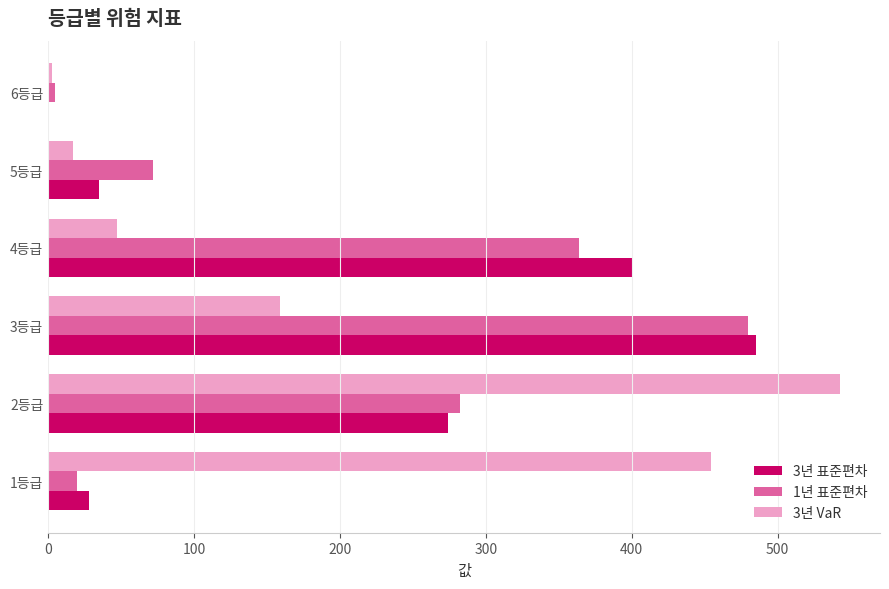

Count the number of data series in this chart.

3